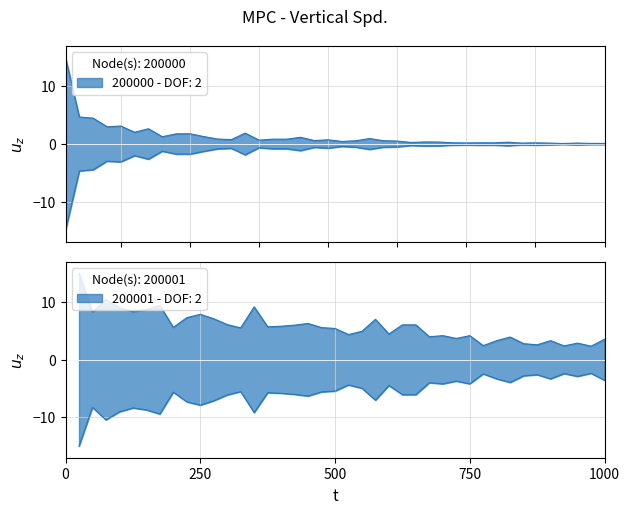

Does the chart display data point markers on the line(s)?

No